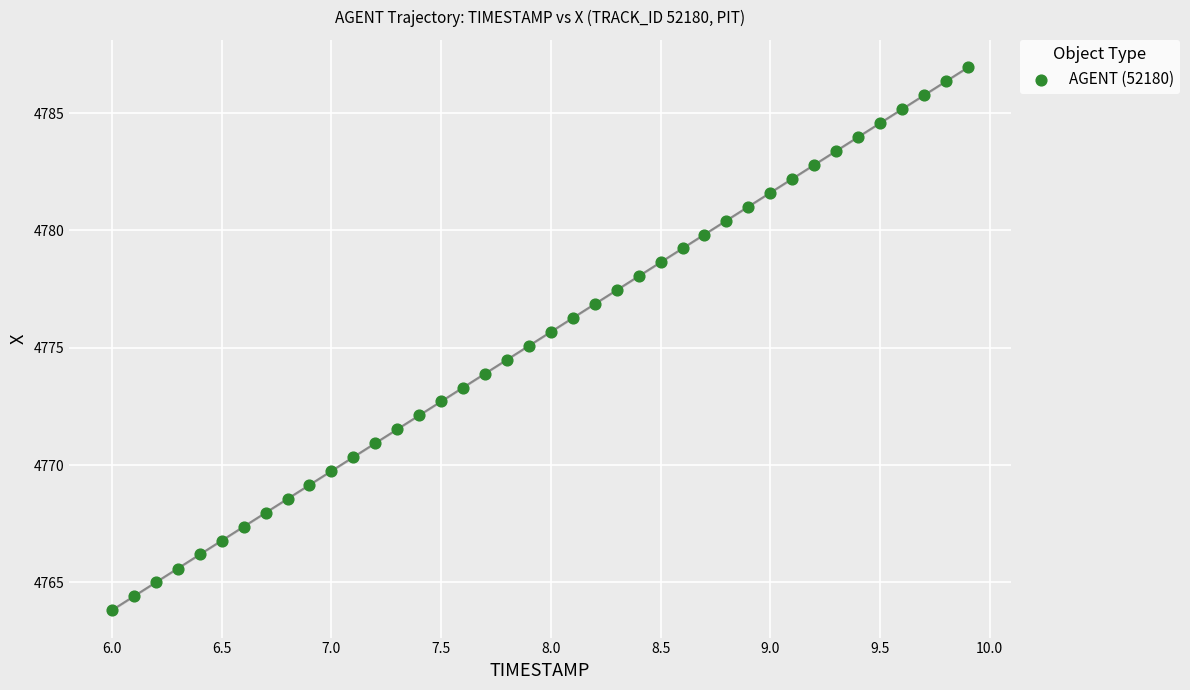

How many data points are displayed?

40